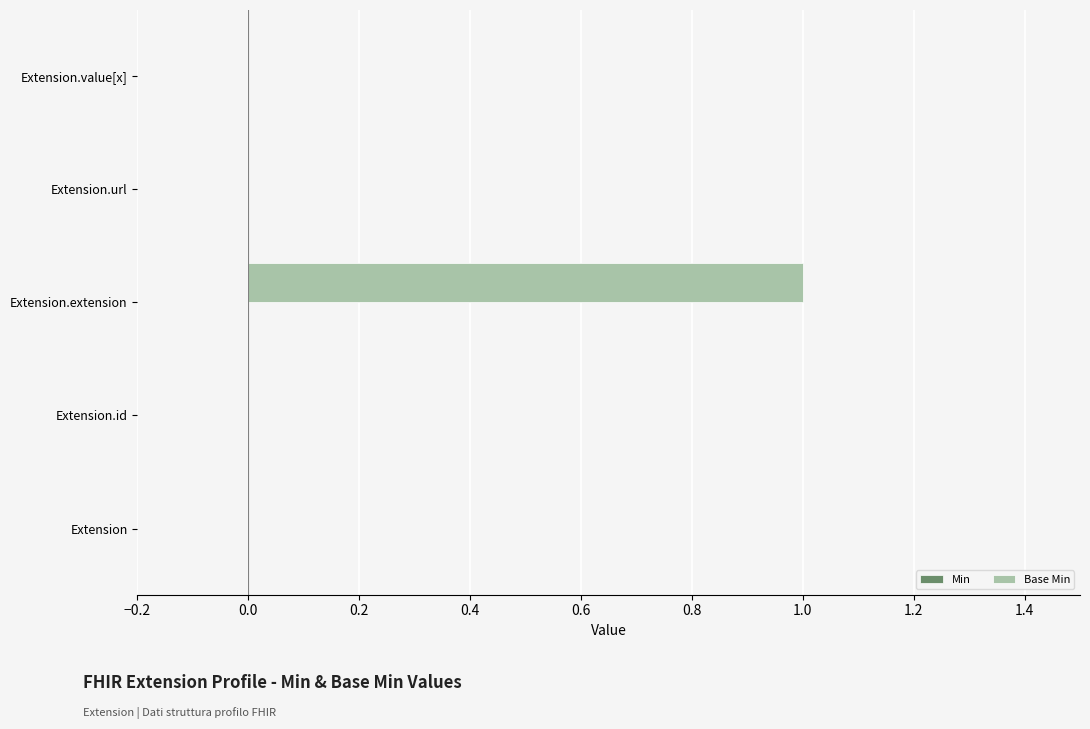

At which category does the chart reach its peak across all series?

Extension.extension